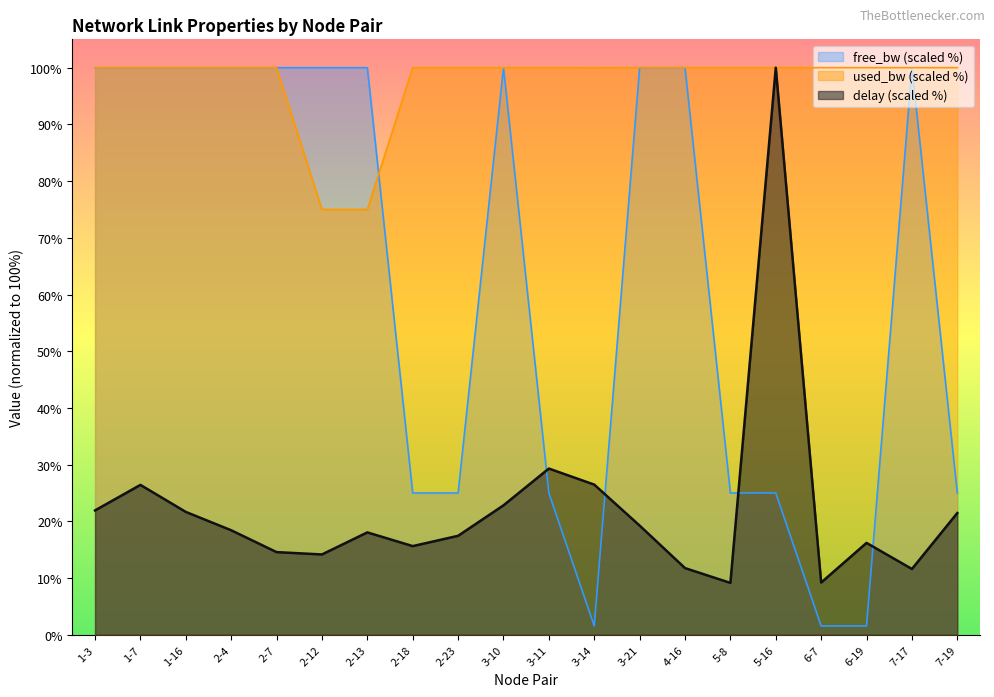

What is the spread (max minus min) of values at 2-13?

82.0